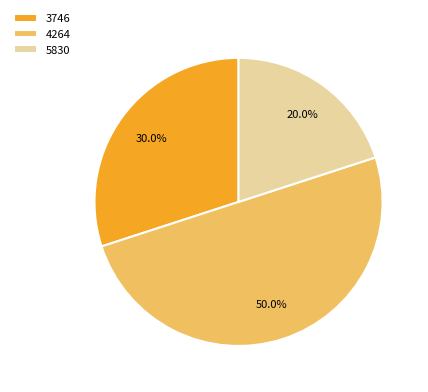

To the nearest percent, what portion does 5830 represent?

20%